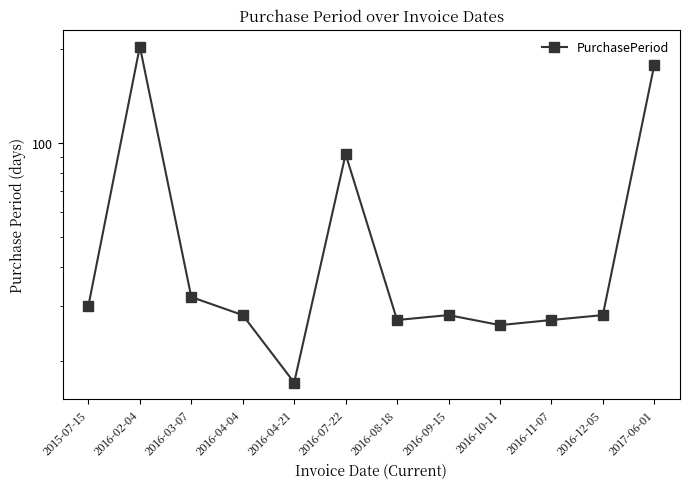

List the labels in order of value, smallest first.

2016-04-21, 2016-10-11, 2016-08-18, 2016-11-07, 2016-04-04, 2016-09-15, 2016-12-05, 2015-07-15, 2016-03-07, 2016-07-22, 2017-06-01, 2016-02-04